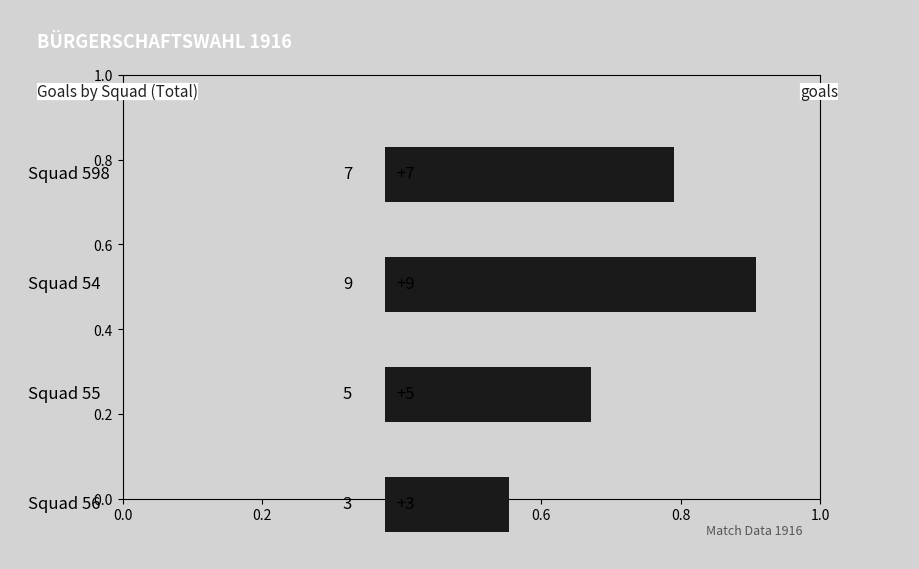

List the labels in order of value, largest first.

Squad 54, Squad 598, Squad 55, Squad 56